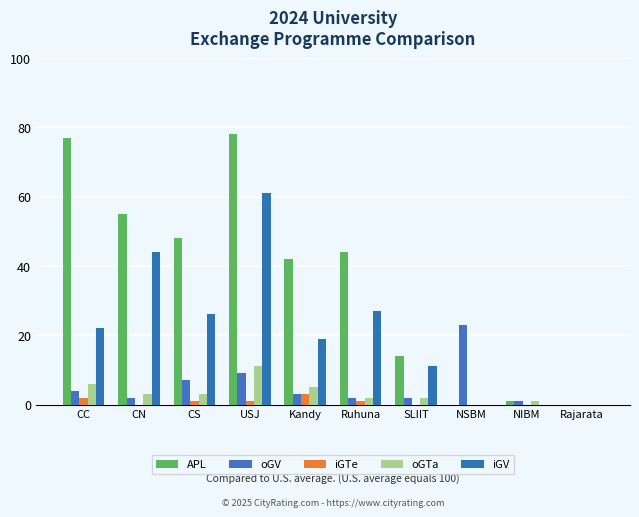

At how many categories does at least one series exceed 18?

7